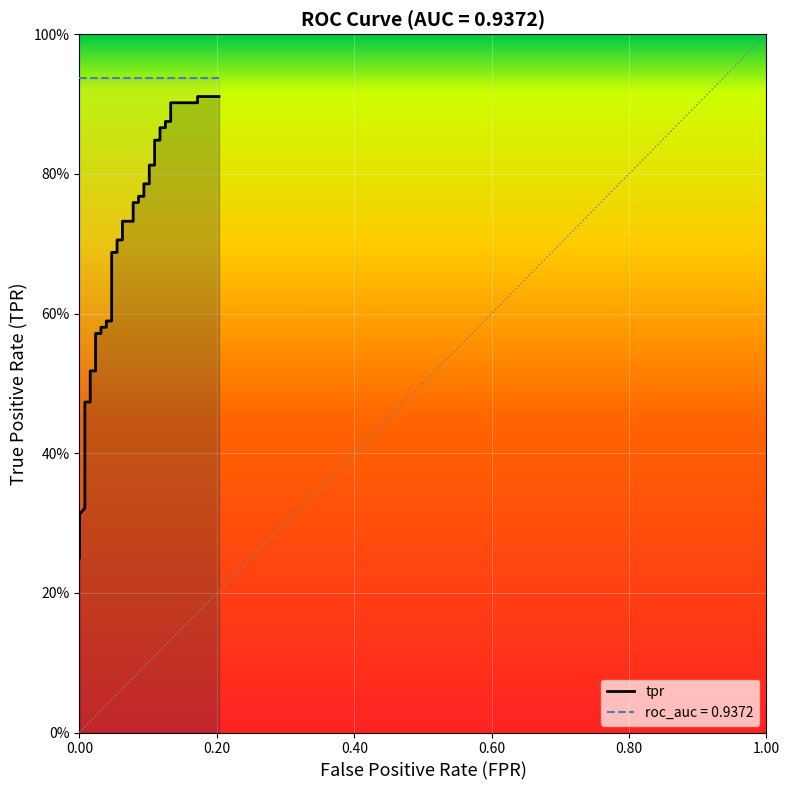

How many categories are shown in the chart?

40